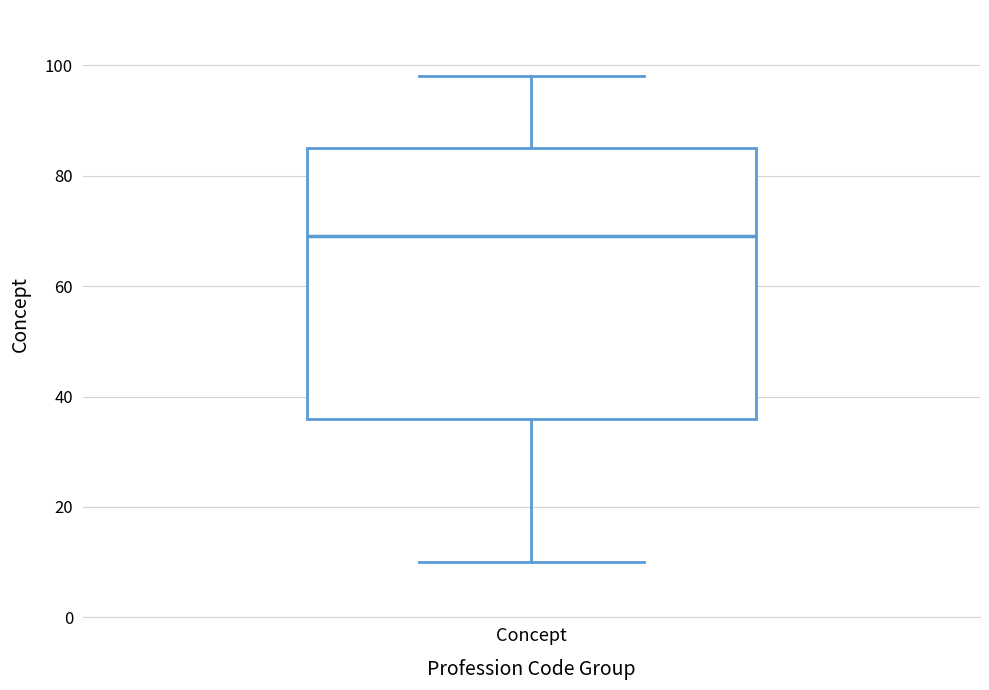

Read this box plot against the y-axis: the position of the median line, the range covered by the box, and the ends of both whiskers. The values are not printed on the chart, so give them approximately, as read against the axis.

median 70, box 36 to 86, whiskers 10 to 98